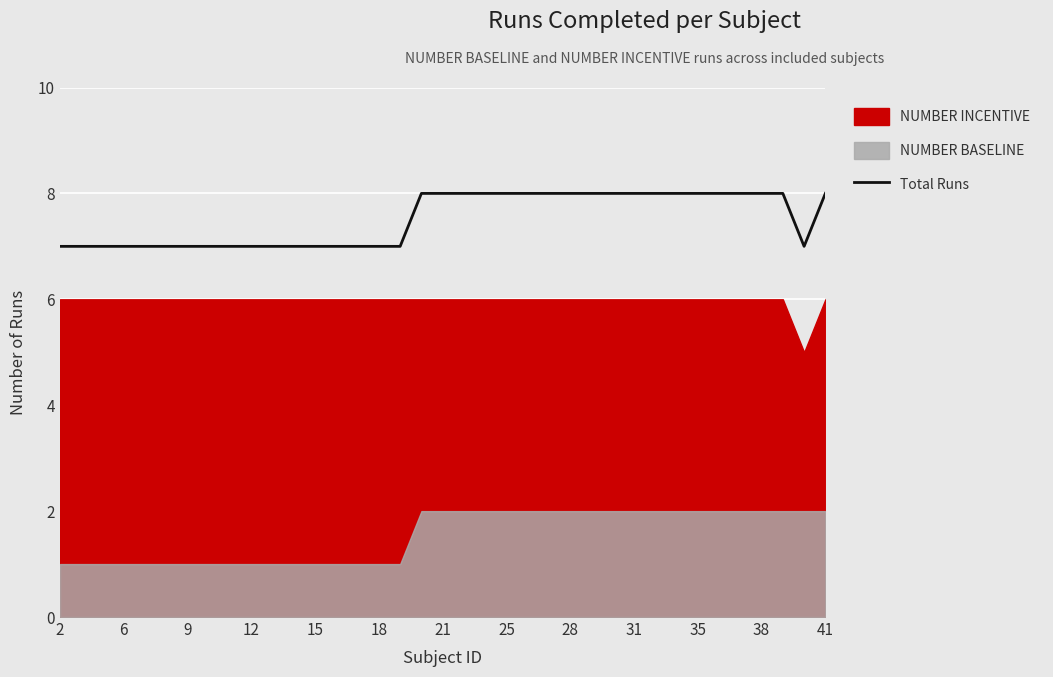

True or false: Total Runs has a value of 10 at 9.

False